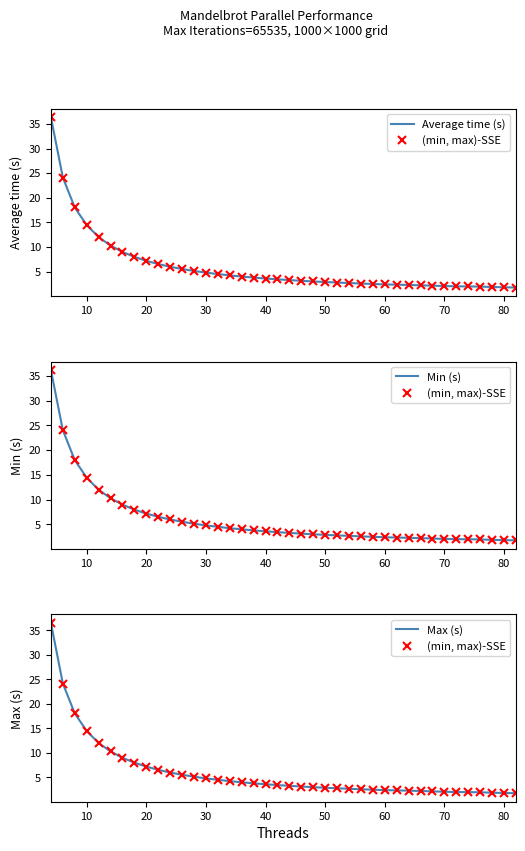

What are all the series names shown in the legend?

Average time (s), (min, max)-SSE, Min (s), Max (s)